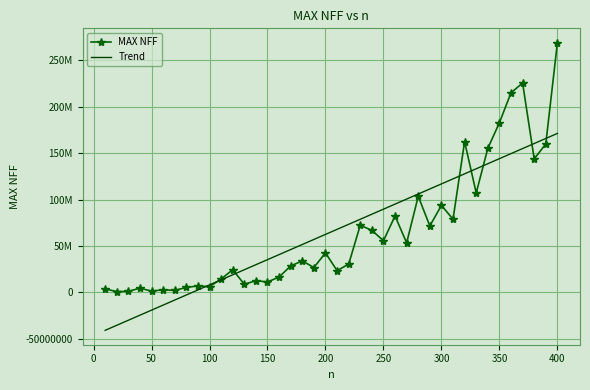

At how many categories does at least one series exceed 61904337?

21